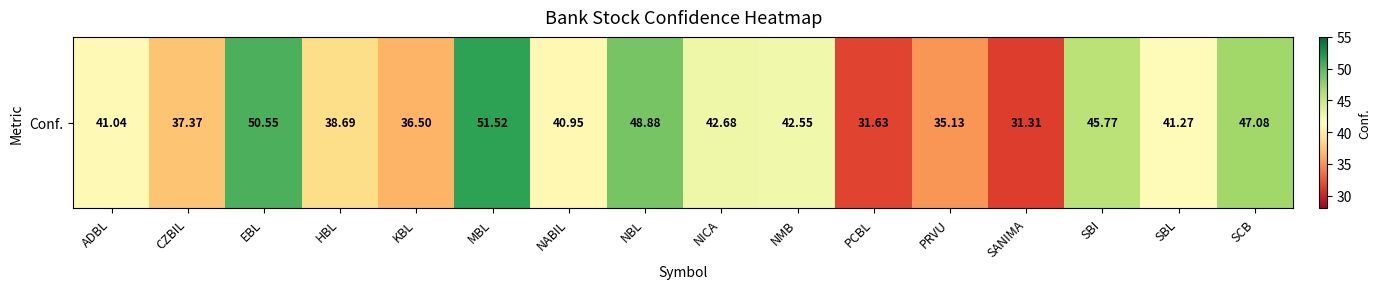

Reading left to right, what are all the values shown in this chart?

ADBL=41.0	CZBIL=37.4	EBL=50.5	HBL=38.7	KBL=36.5	MBL=51.5	NABIL=41.0	NBL=48.9	NICA=42.7	NMB=42.5	PCBL=31.6	PRVU=35.1	SANIMA=31.3	SBI=45.8	SBL=41.3	SCB=47.1